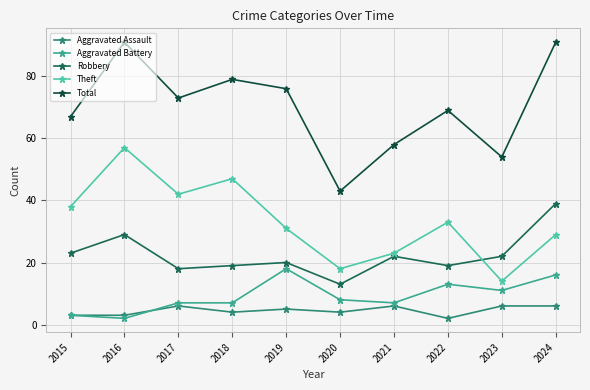

Between 2015 and 2020, which series saw the biggest shift?

Total